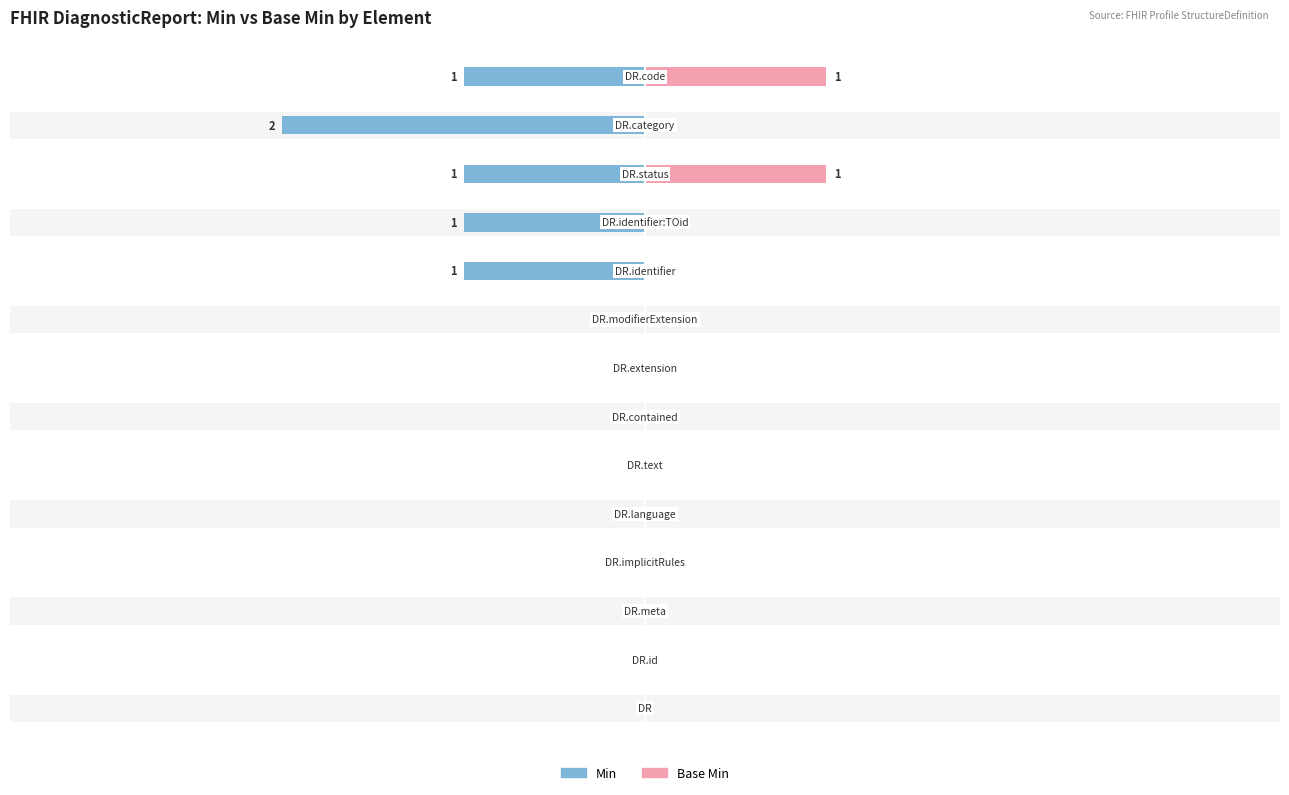

Which series changed the most between 1 and 9?

Min